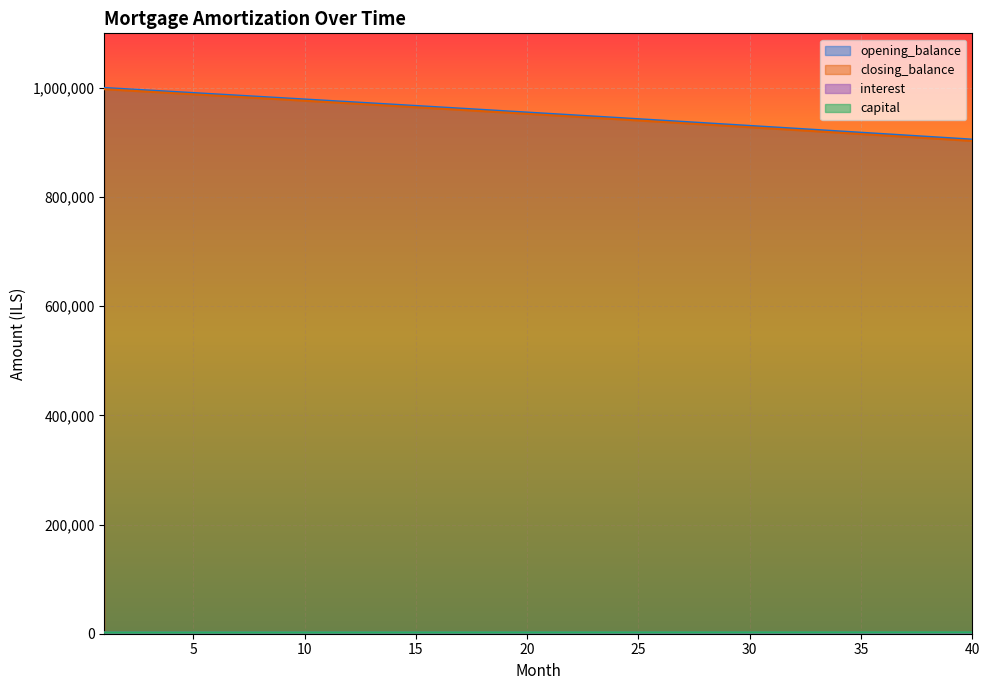

At which label is closing_balance closest to 950274?

21